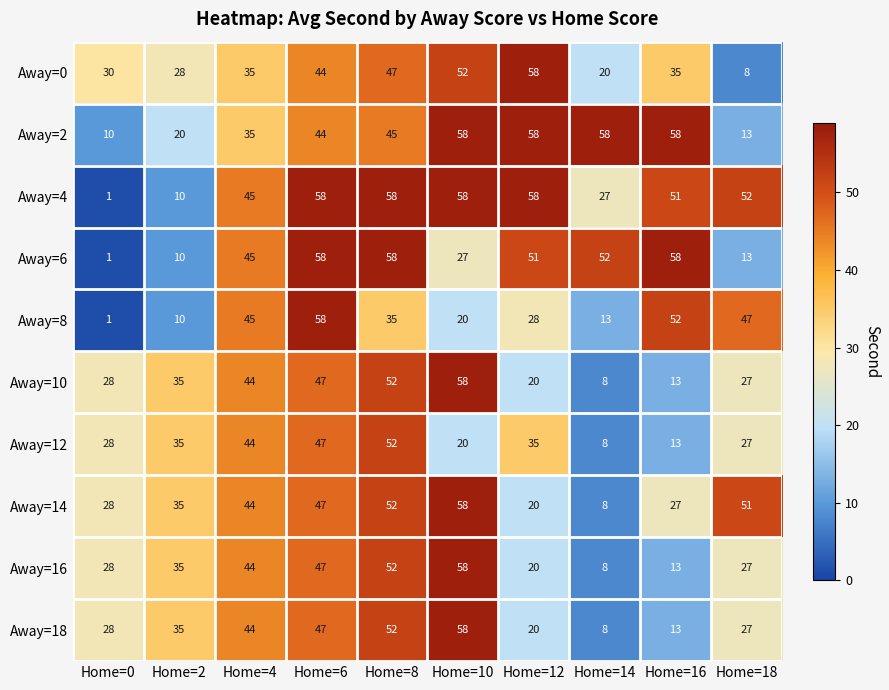

At how many categories does at least one series exceed 16?

10